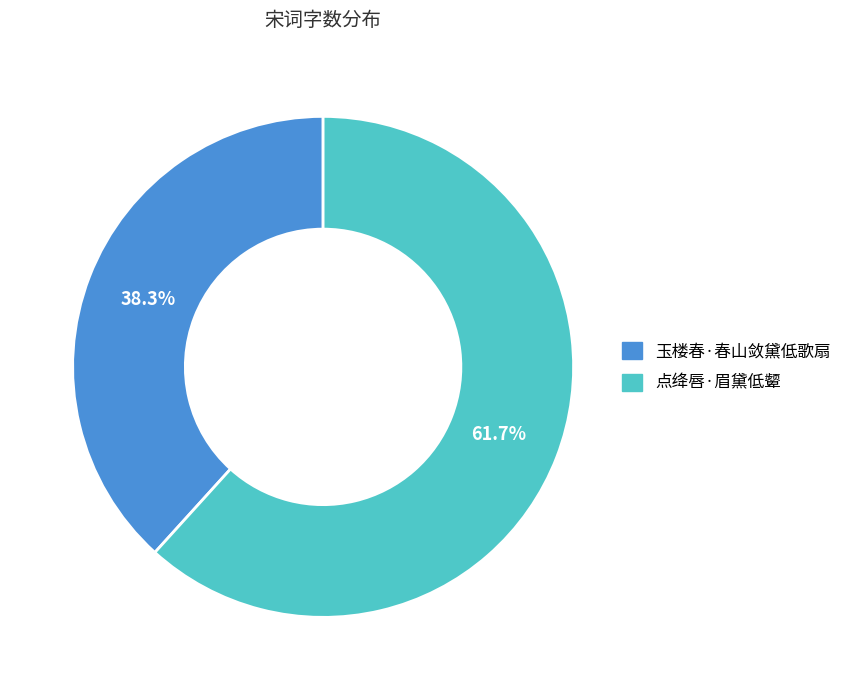

What is the ratio of the value at 点绛唇·眉黛低颦 to the value at 玉楼春·春山敛黛低歌扇?

1.6